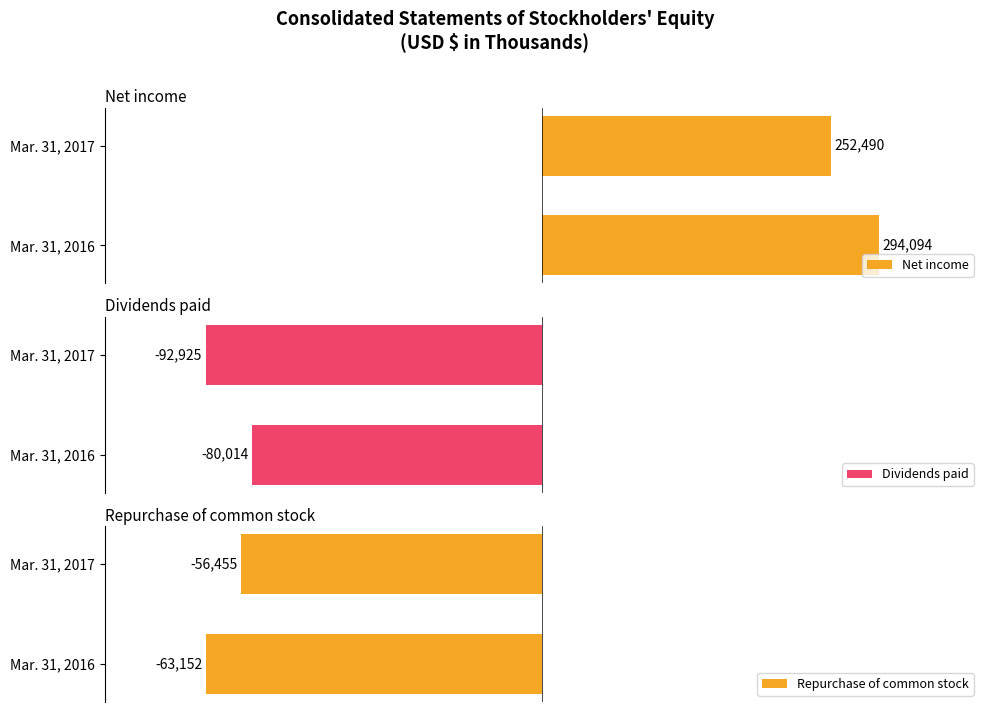

What is the minimum value shown in the chart?

-92925